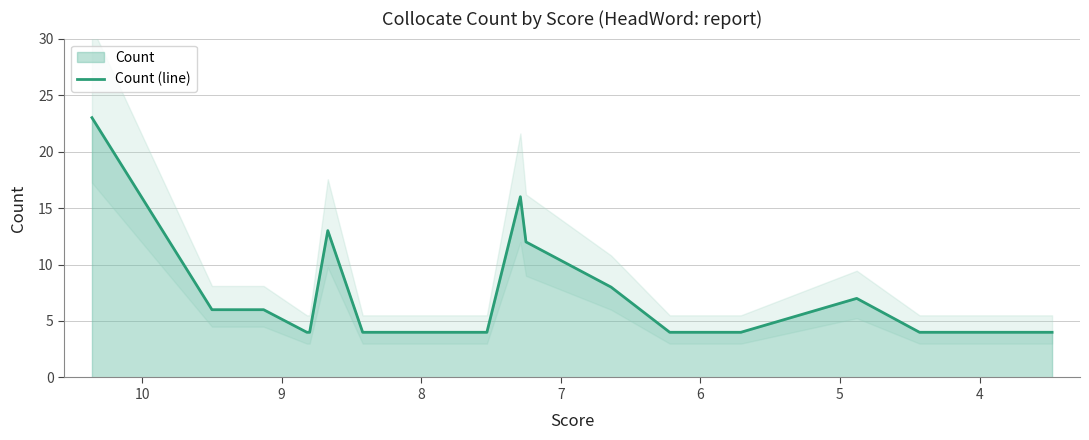

The value at 13 is 1. True or false?

False